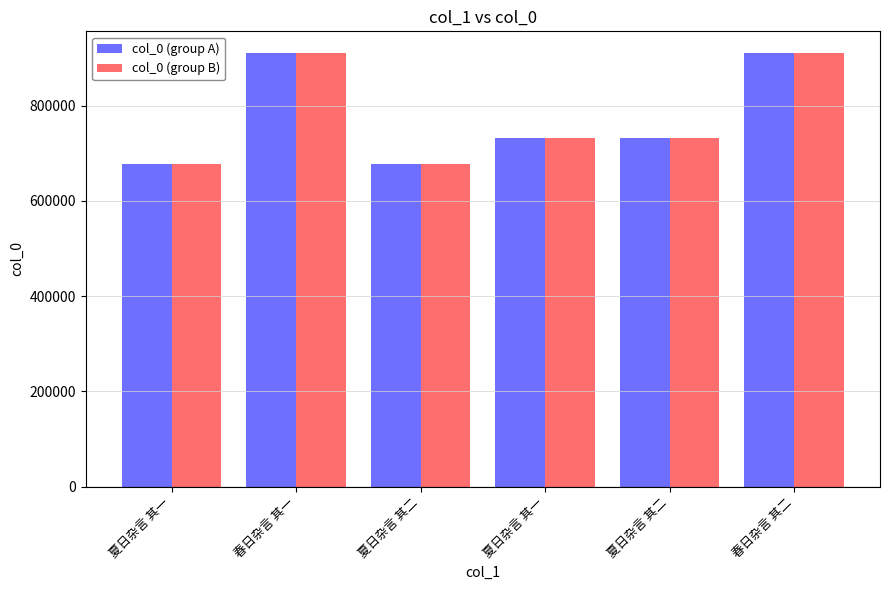

The col_0 (group A) series shows 678203 at 夏日杂言 其二. True or false?

True